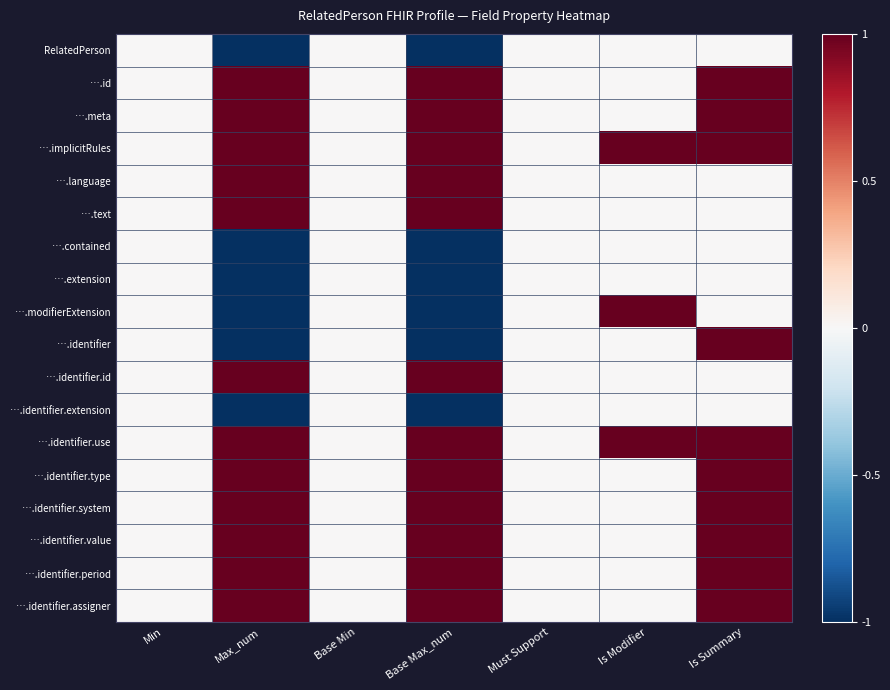

Which has a higher value, Base Min or Is Summary?

Base Min